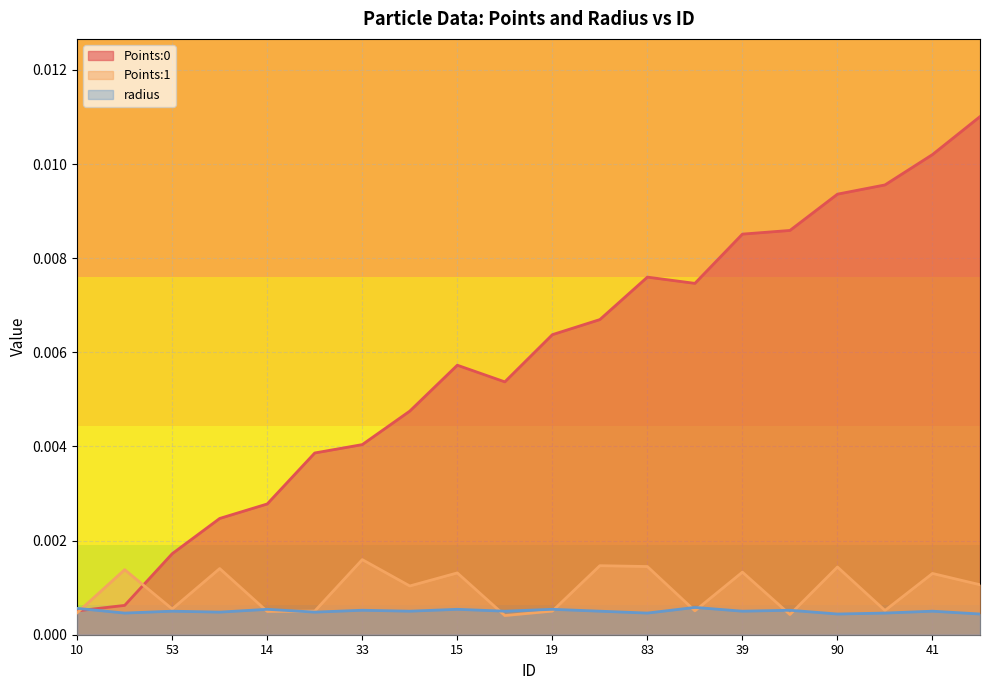

Rank the series at 39 from highest to lowest value.

Points:0, Points:1, radius